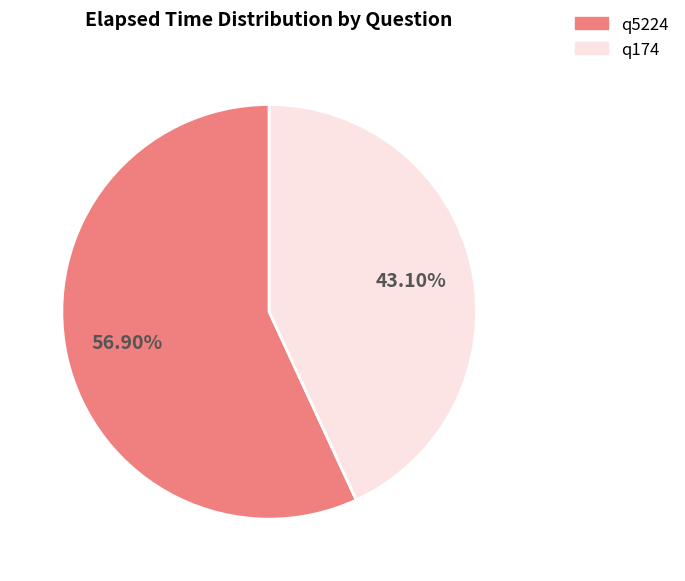

The q174 slice represents 54% of the pie. True or false?

False